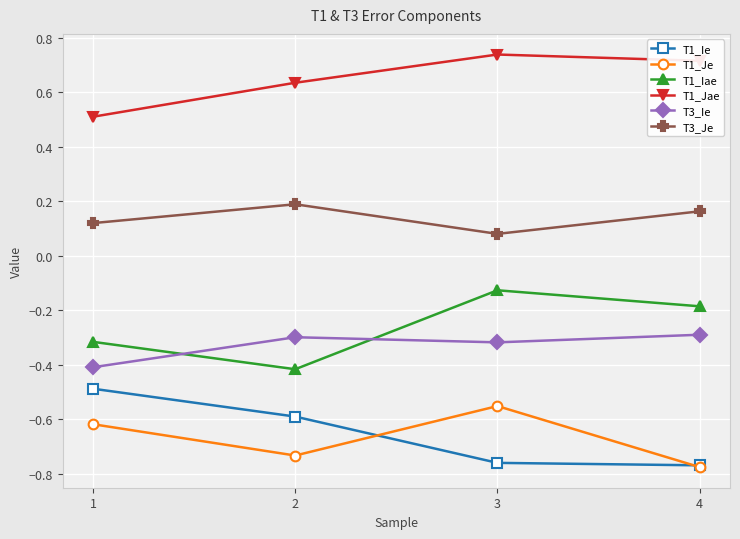

In T3_Ie, how many points are lower than both neighbors (excluding endpoints)?

1